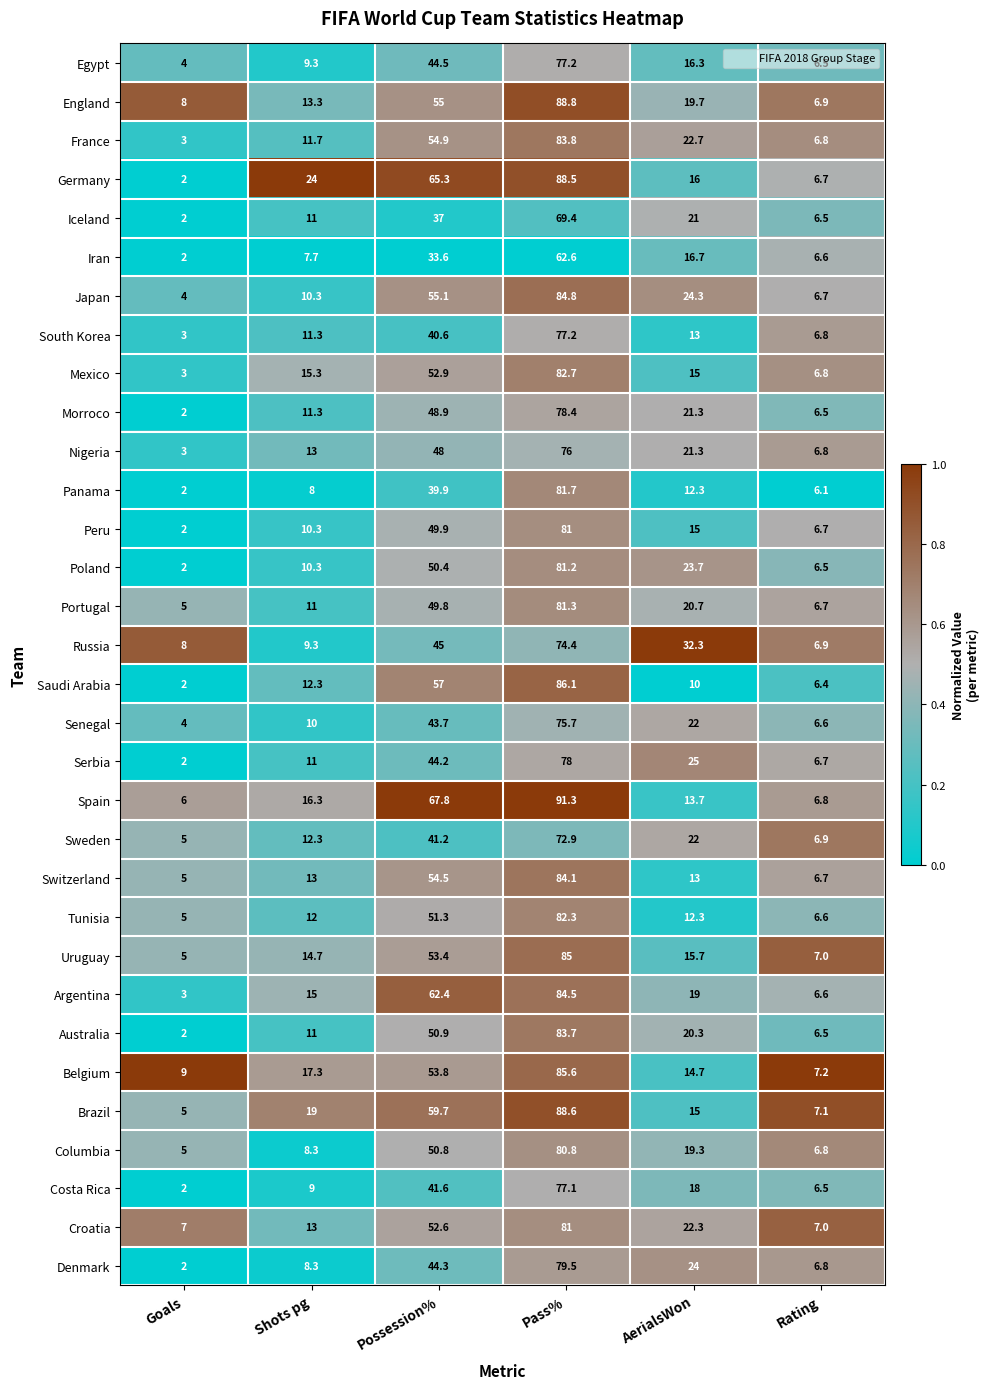

What is the total value across all series at AerialsWon?

597.6